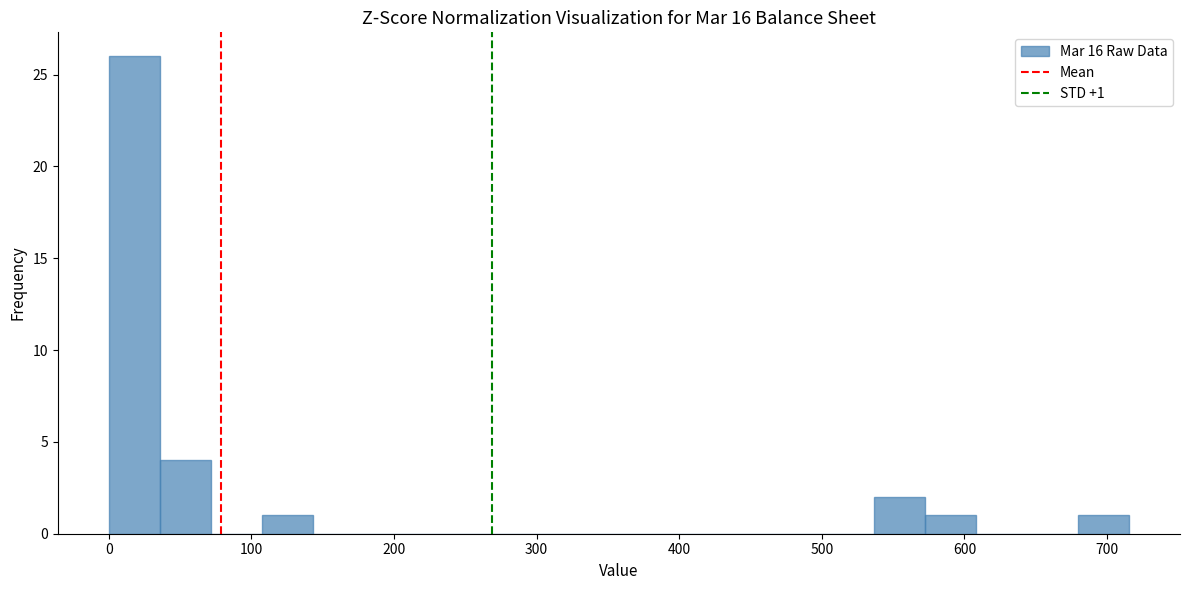

Around what value on the x-axis is the tallest bar? Give the approximate position of its centre, as read against the axis.

20